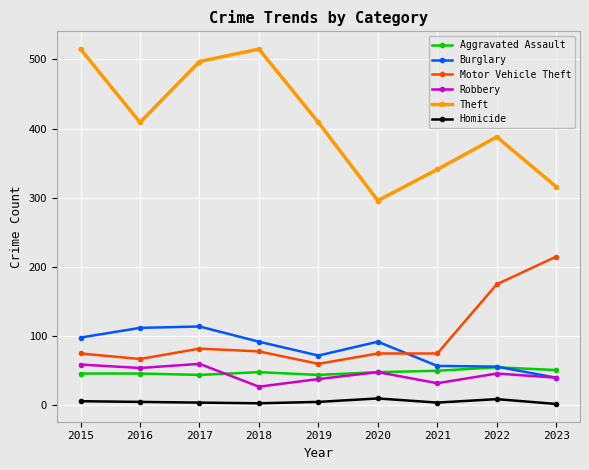

What is the total value across all series at 2017?

801